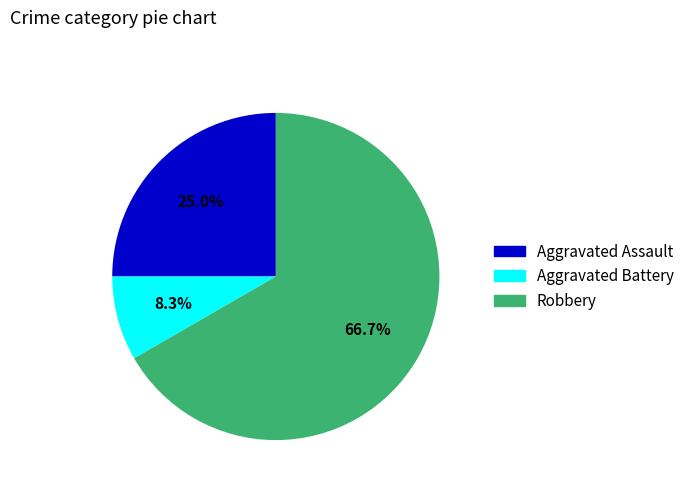

Rank the categories by value from highest to lowest.

Robbery, Aggravated Assault, Aggravated Battery